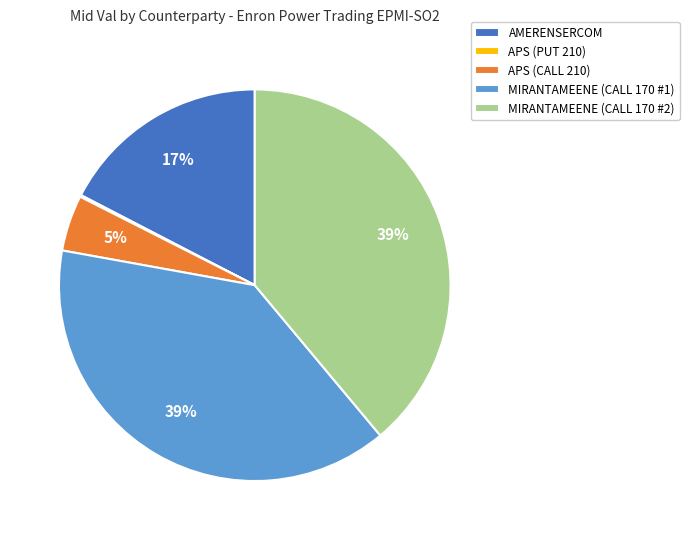

Do AMERENSERCOM and MIRANTAMEENE (CALL 170 #2) together represent more than half of the pie?

Yes